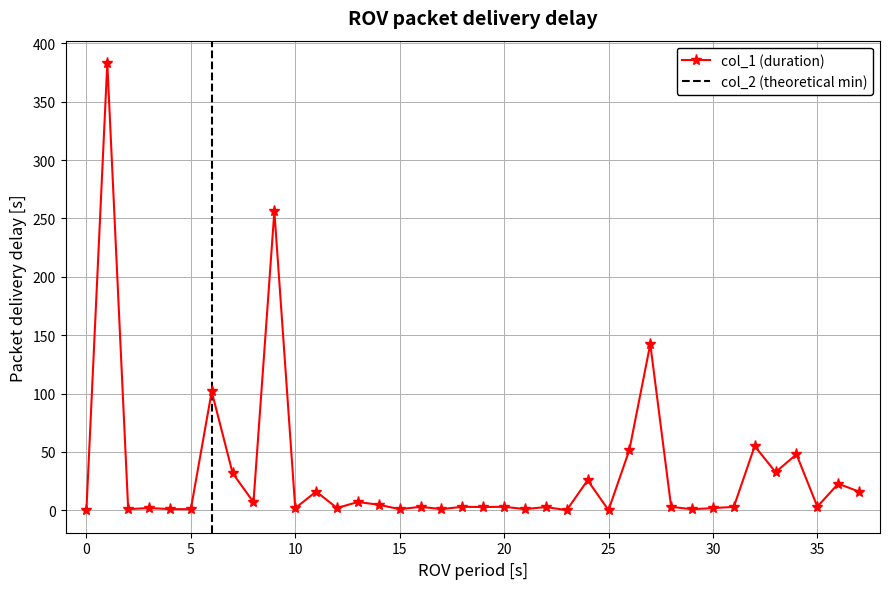

The col_1 (duration) series shows 3.2 at 35. True or false?

True